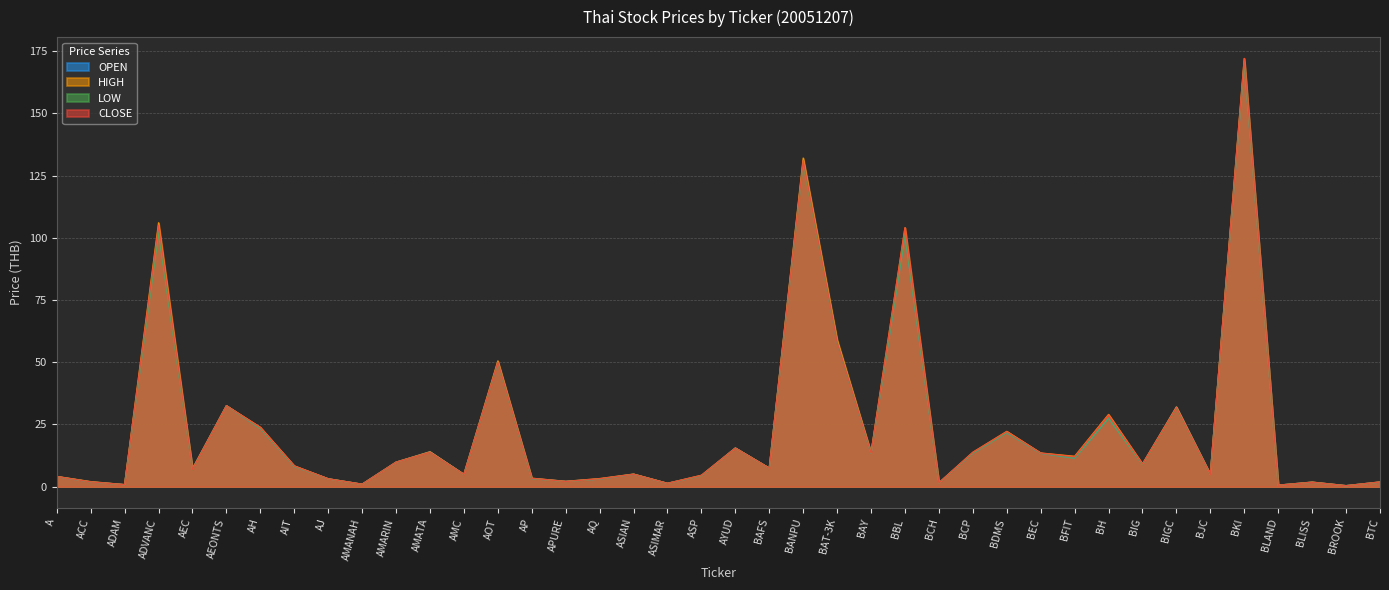

Rank the categories by CLOSE value from highest to lowest.

BKI, BANPU, ADVANC, BBL, BAT-3K, AOT, AEONTS, BIGC, BH, AH, BDMS, AYUD, AMATA, BCP, BAY, BEC, BFIT, AMARIN, BIG, AIT, BAFS, AEC, ASIAN, AMC, BJC, ASP, A, AP, AQ, AJ, APURE, ACC, BTC, BLISS, BCH, ASIMAR, AMANAH, ADAM, BLAND, BROOK